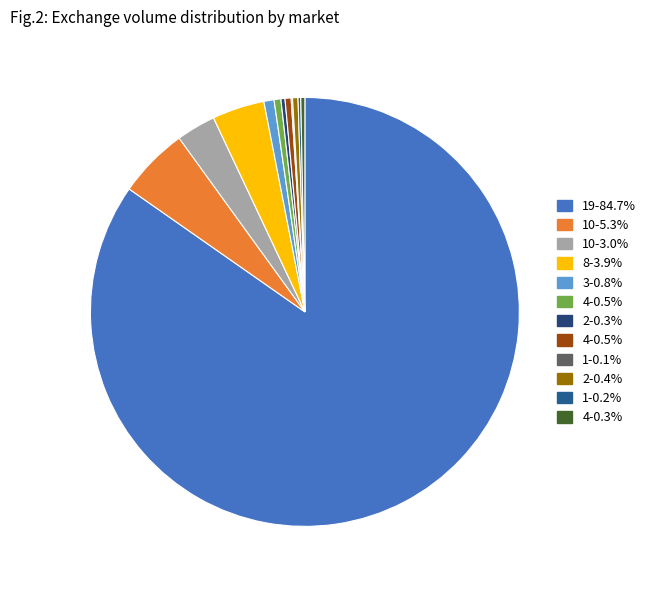

What is the smallest slice in the pie chart?

1